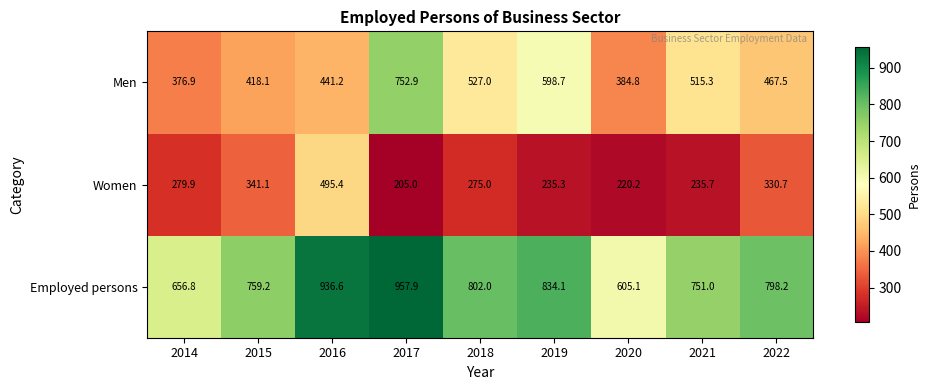

Which series has the widest spread of values?

Men